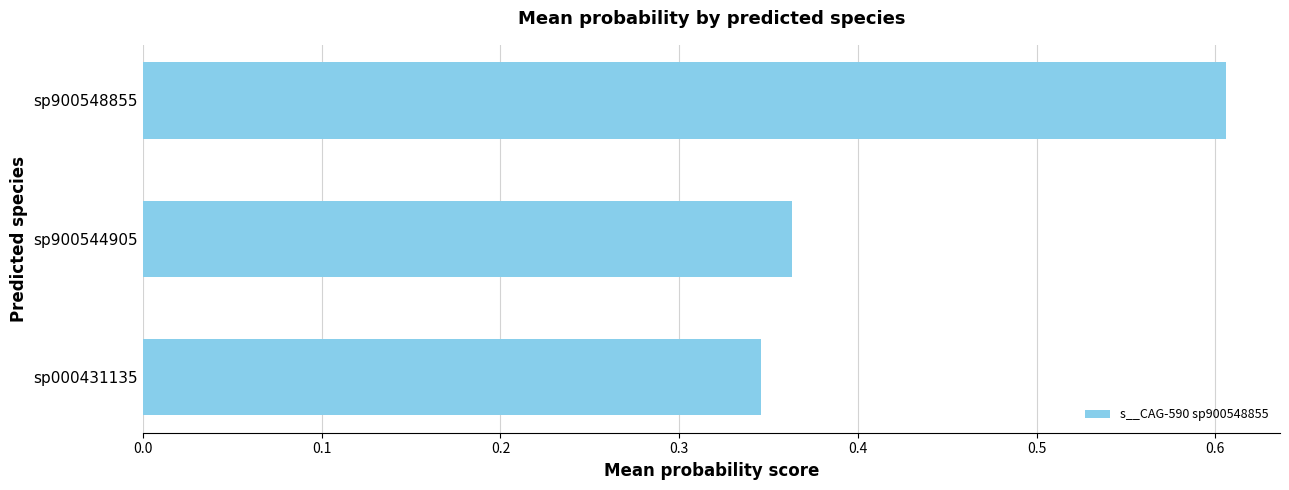

Which label corresponds to the largest value in the chart?

sp900548855